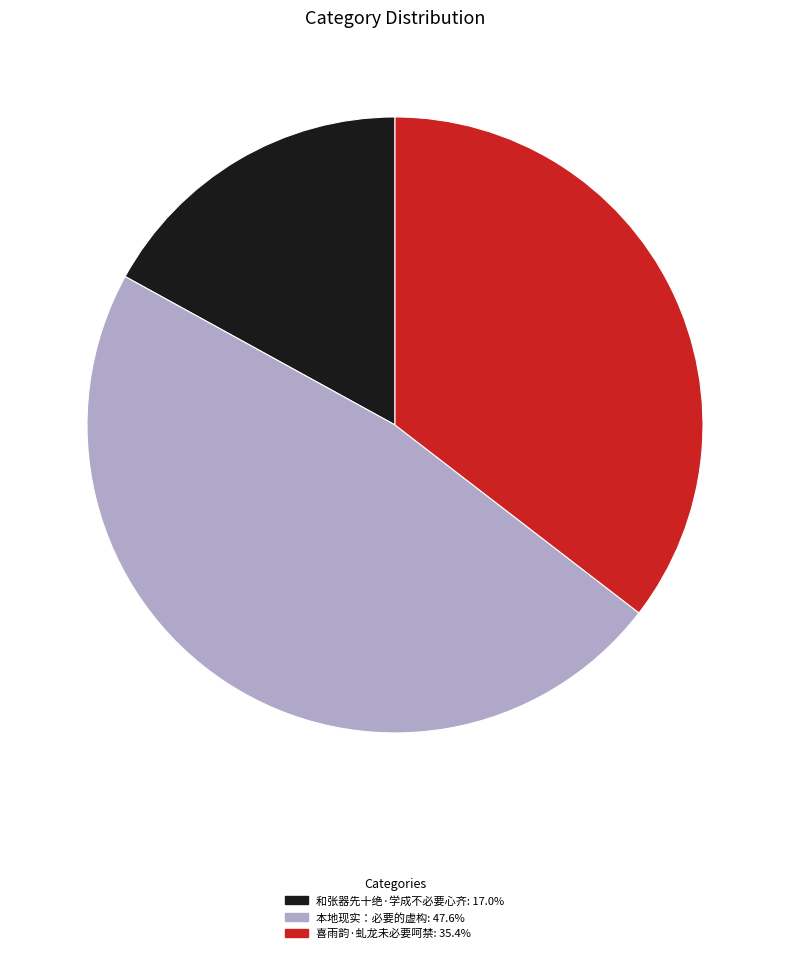

The 喜雨韵·虬龙未必要呵禁 slice represents 35% of the pie. True or false?

True